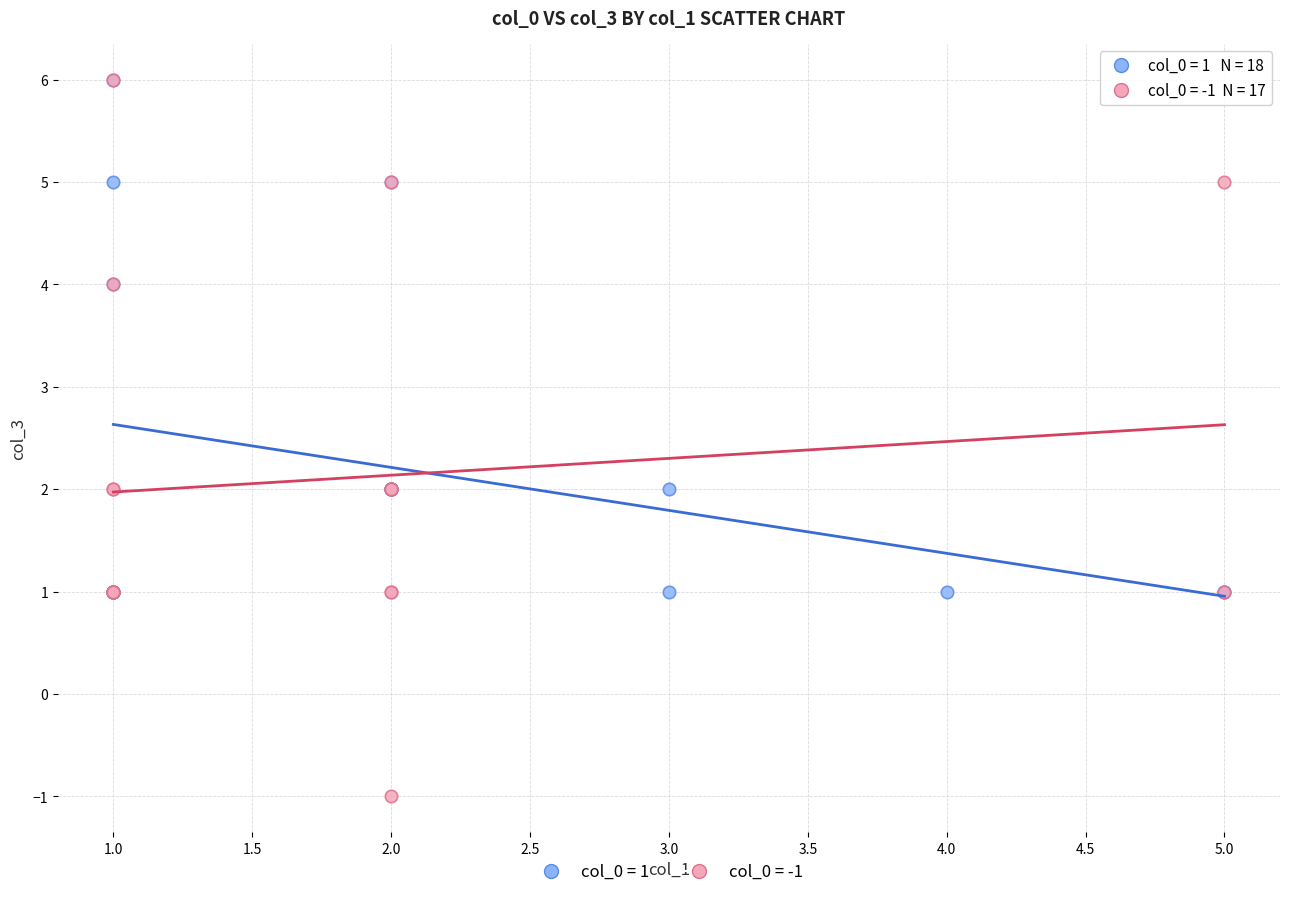

Which series reaches the minimum Y coordinate?

col_0 = -1